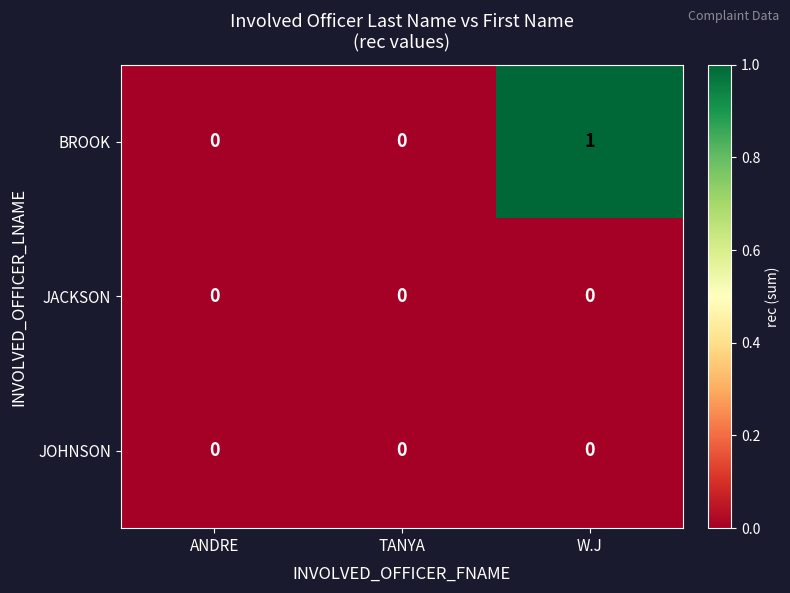

Reading left to right, what are all the values shown in this chart?

BROOK: ANDRE=0	TANYA=0	W.J=1
JACKSON: ANDRE=0	TANYA=0	W.J=0
JOHNSON: ANDRE=0	TANYA=0	W.J=0